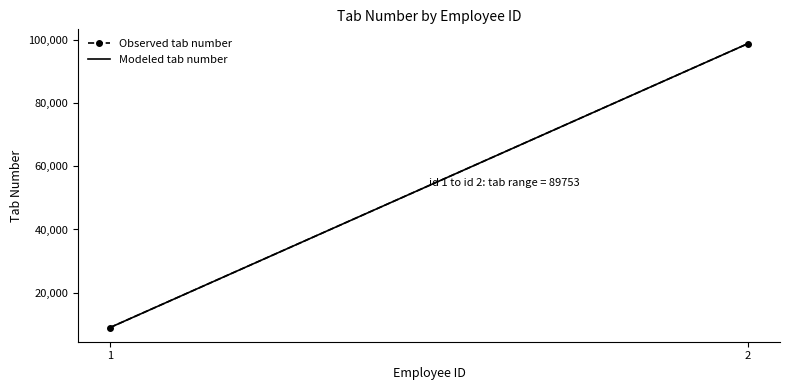

How many lines are shown in the chart?

1